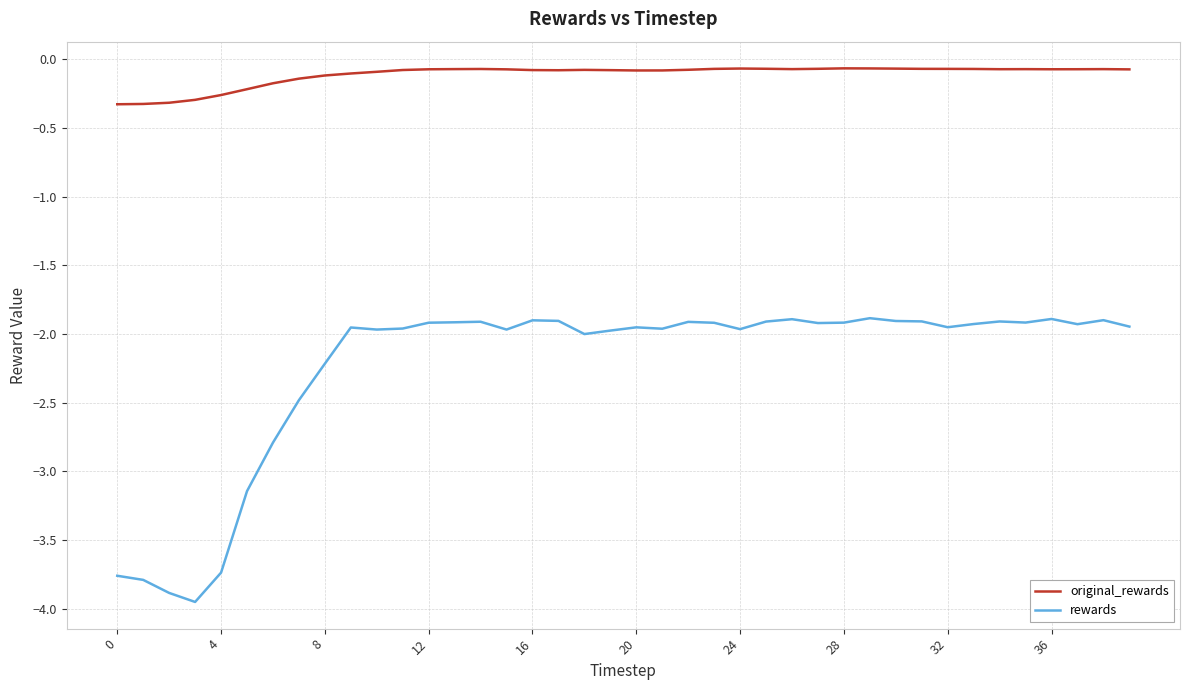

List the series in order of their overall mean, highest first.

original_rewards, rewards